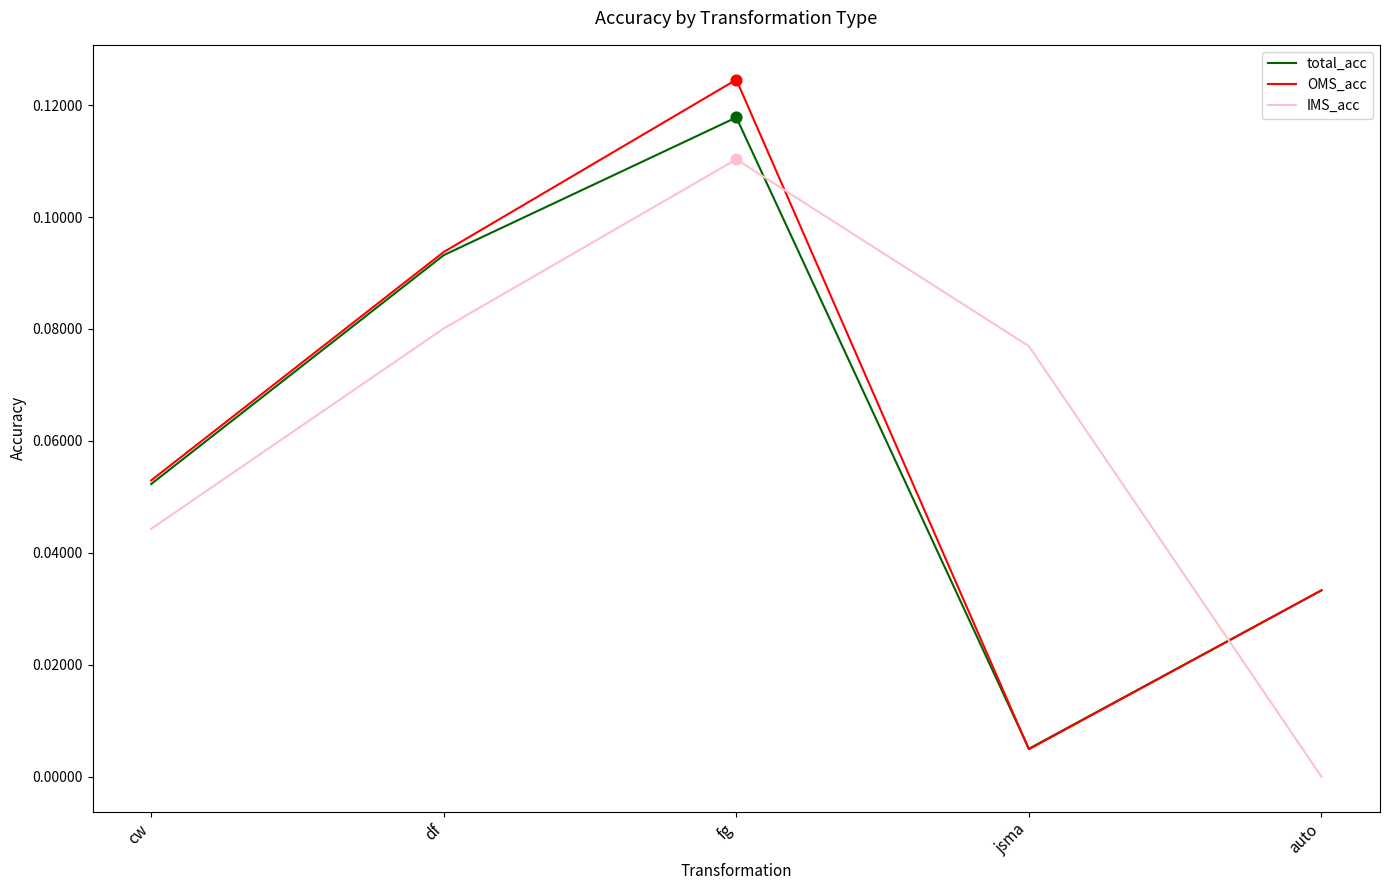

Between cw and jsma, which series saw the biggest shift?

OMS_acc